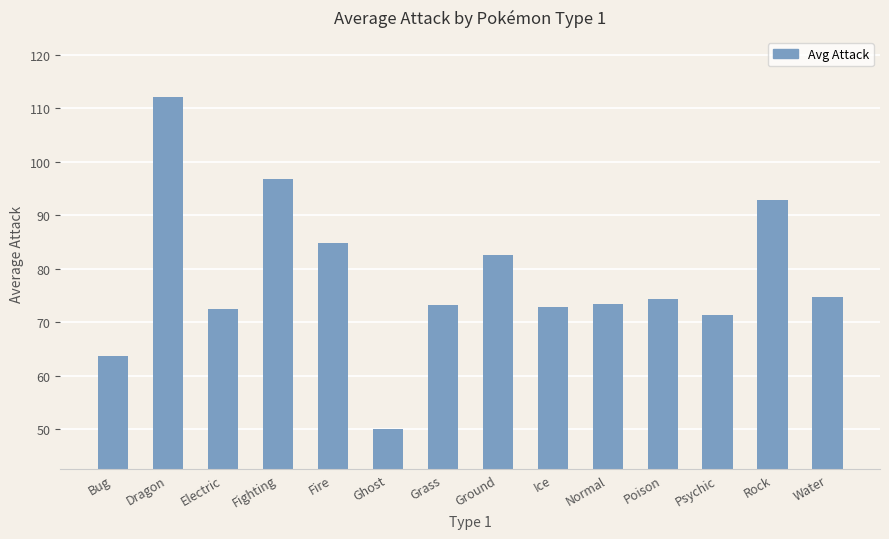

Is it true that the value at Ice is 117.7?

False